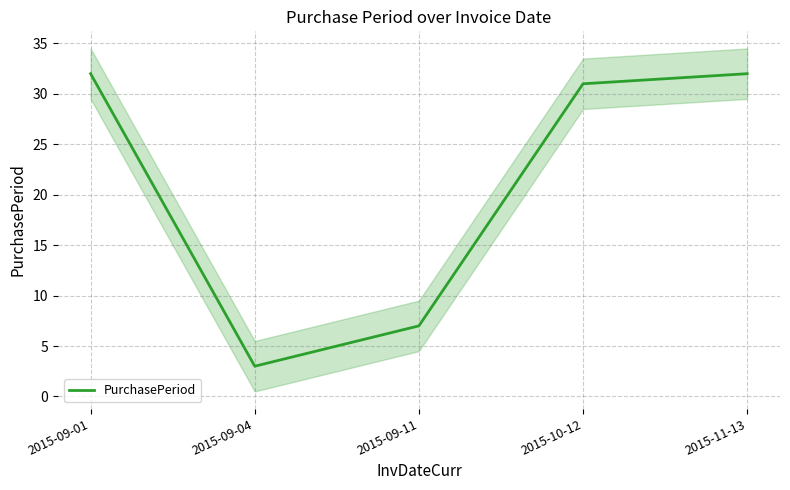

Approximately how many times larger is the value at 2015-09-04 compared to 2015-09-11?

0.4